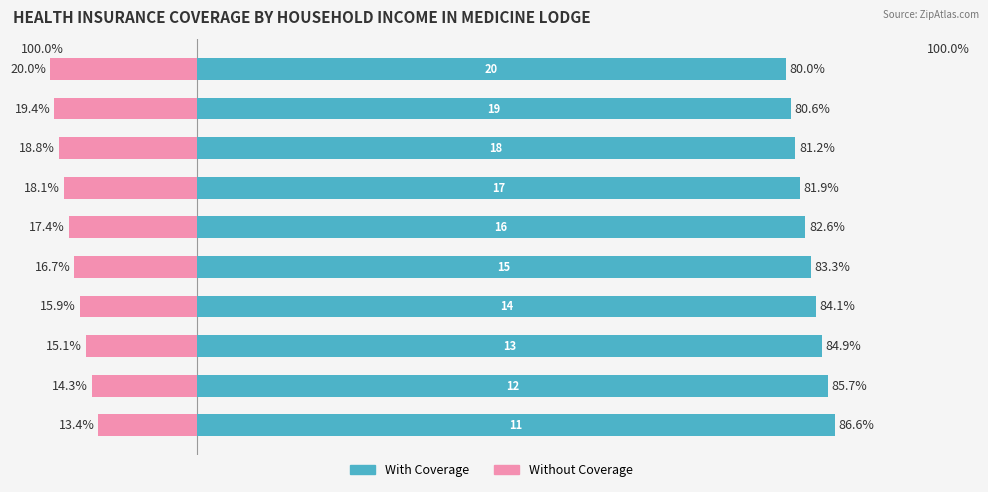

Is it true that Without Coverage equals -17.4 at 5?

True